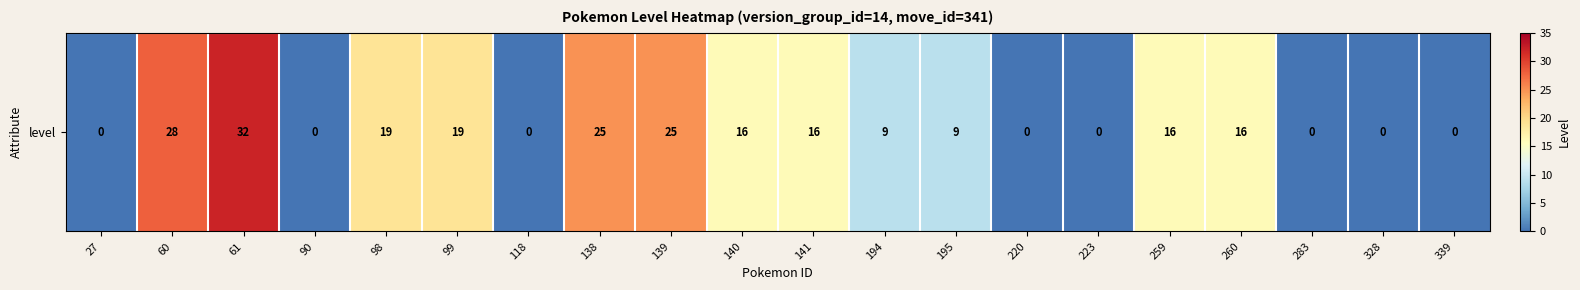

What is the sum of all values?

230